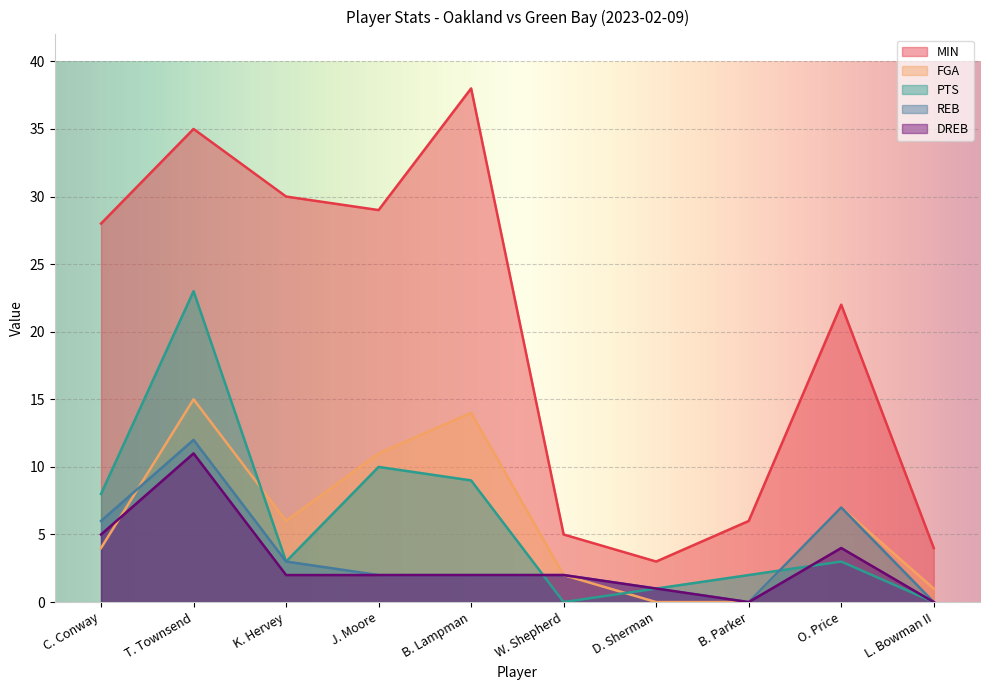

At which label is REB closest to 6?

C. Conway